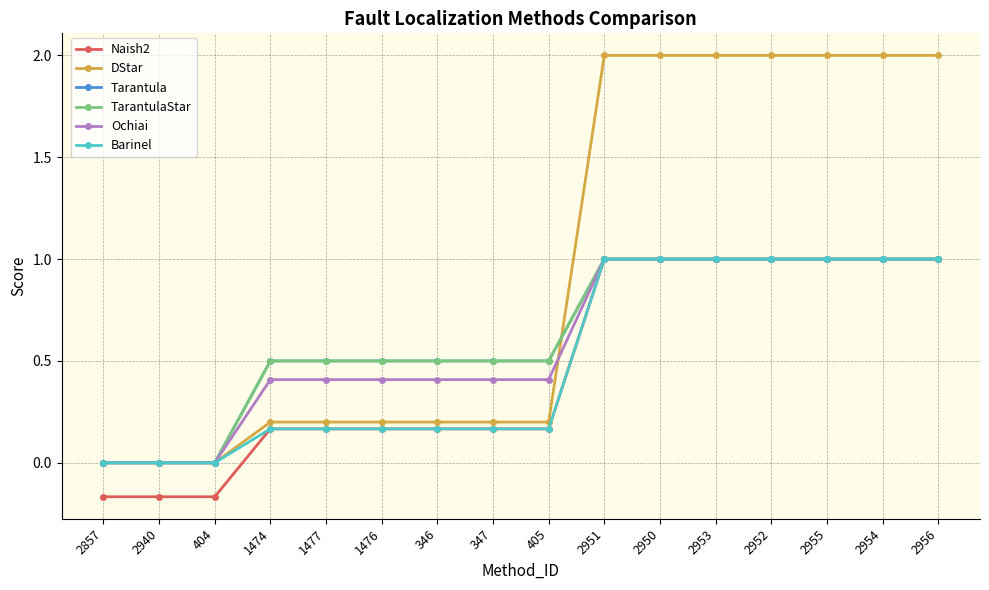

What is the spread (max minus min) of values at 1476?

0.3